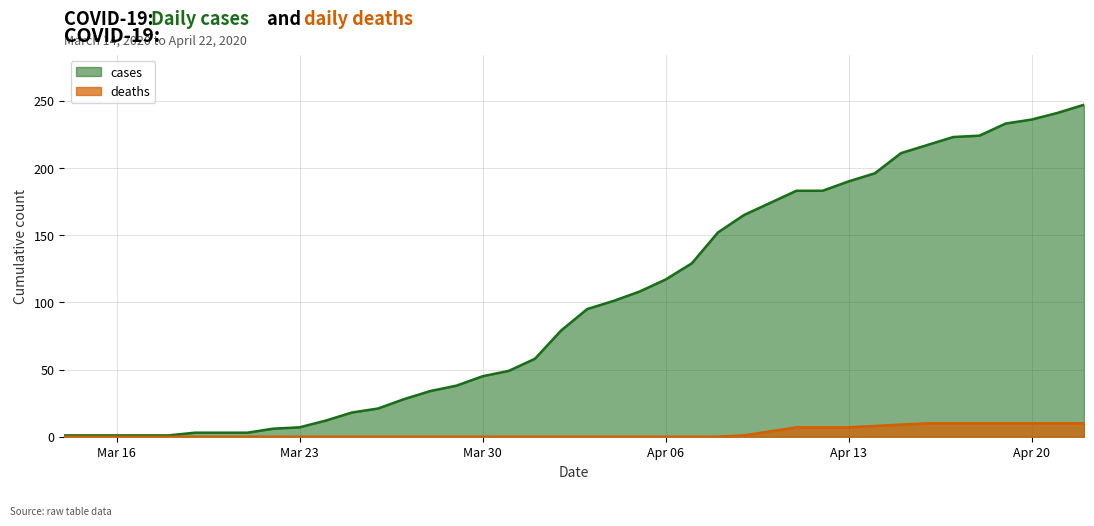

List the series in order of their peak value, lowest first.

deaths, cases